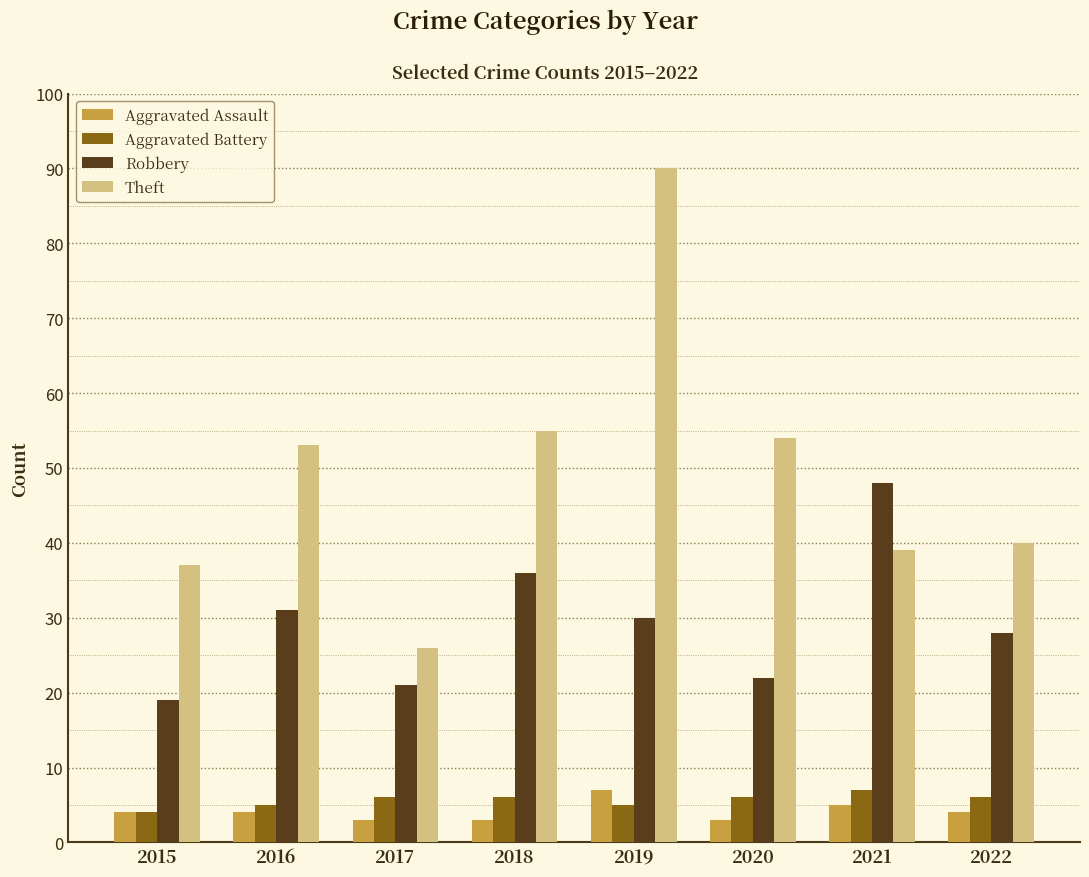

At how many categories does at least one series exceed 30?

7